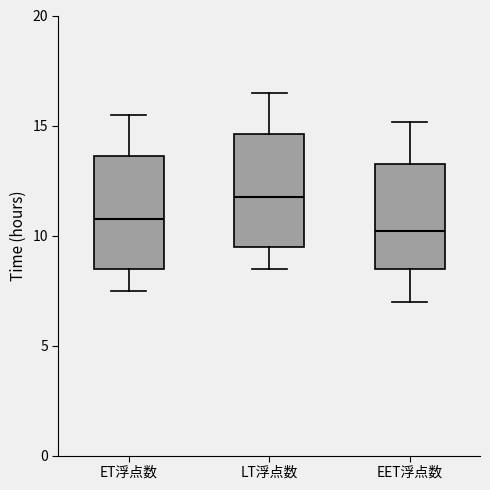

Reading left to right, transcribe this box plot: for each box, give where its median line is, the range the box spans, and where its two whiskers end, as read against the y-axis. The values are not printed on the chart, so give them approximately, as read against the axis.

ET浮点数: median 11.0, box 8.5 to 13.5, whiskers 7.5 to 15.5
LT浮点数: median 12.0, box 9.5 to 14.5, whiskers 8.5 to 16.5
EET浮点数: median 10.0, box 8.5 to 13.5, whiskers 7.0 to 15.0